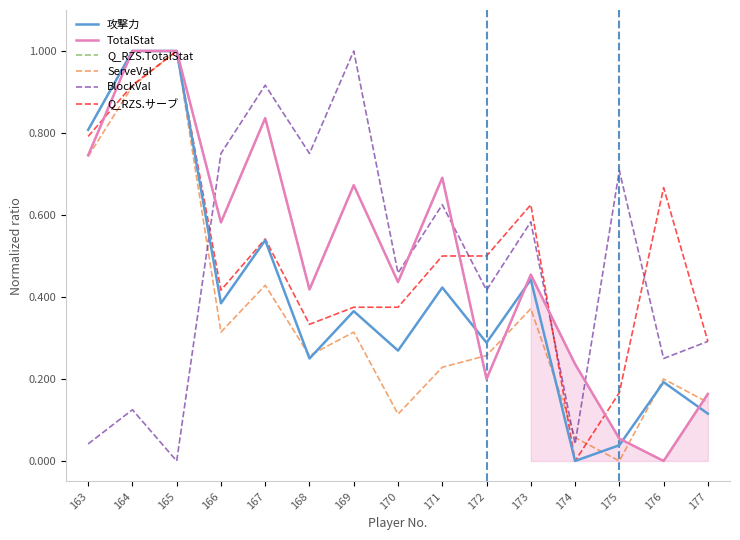

Which series has the widest spread of values?

攻撃力